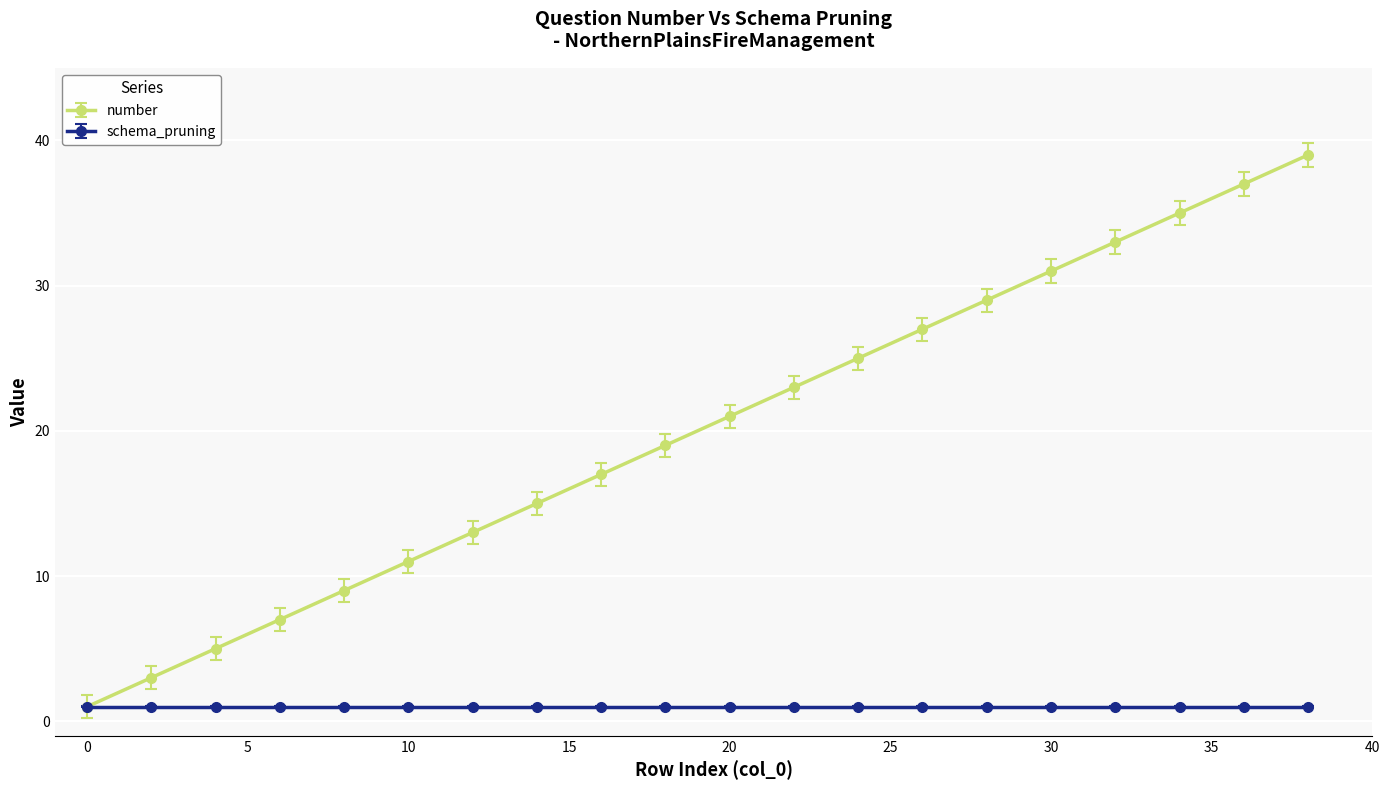

What are all the series names shown in the legend?

number, schema_pruning